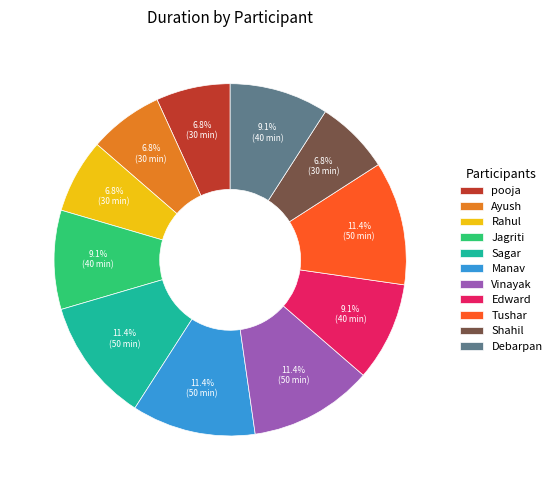

How many slices are in this pie chart?

11